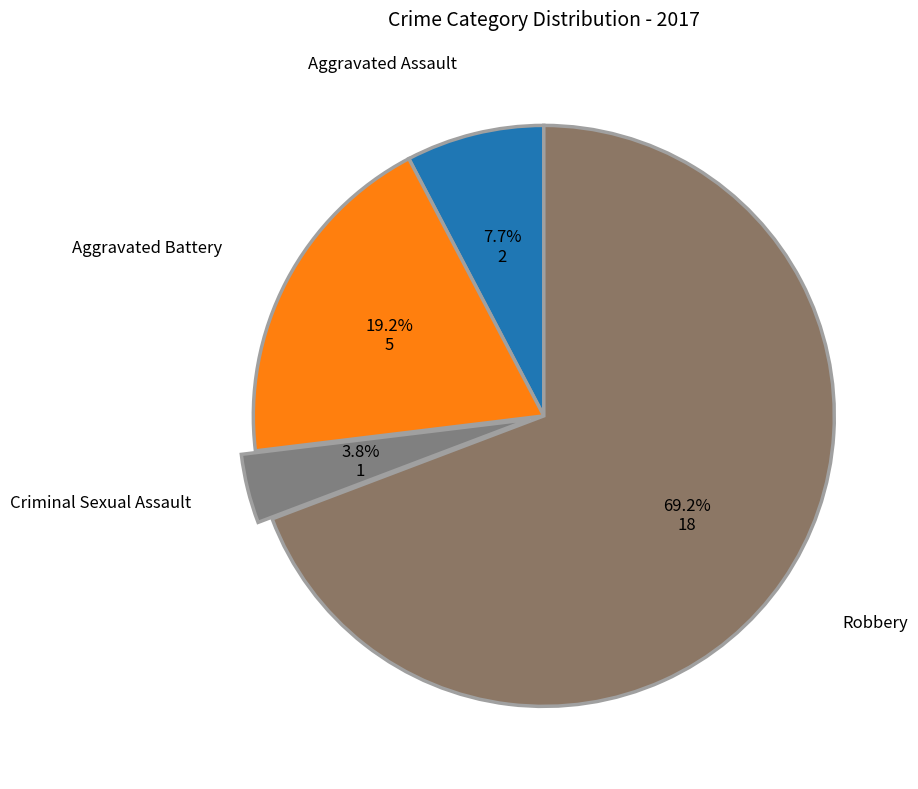

Is there a majority slice in this chart?

Yes